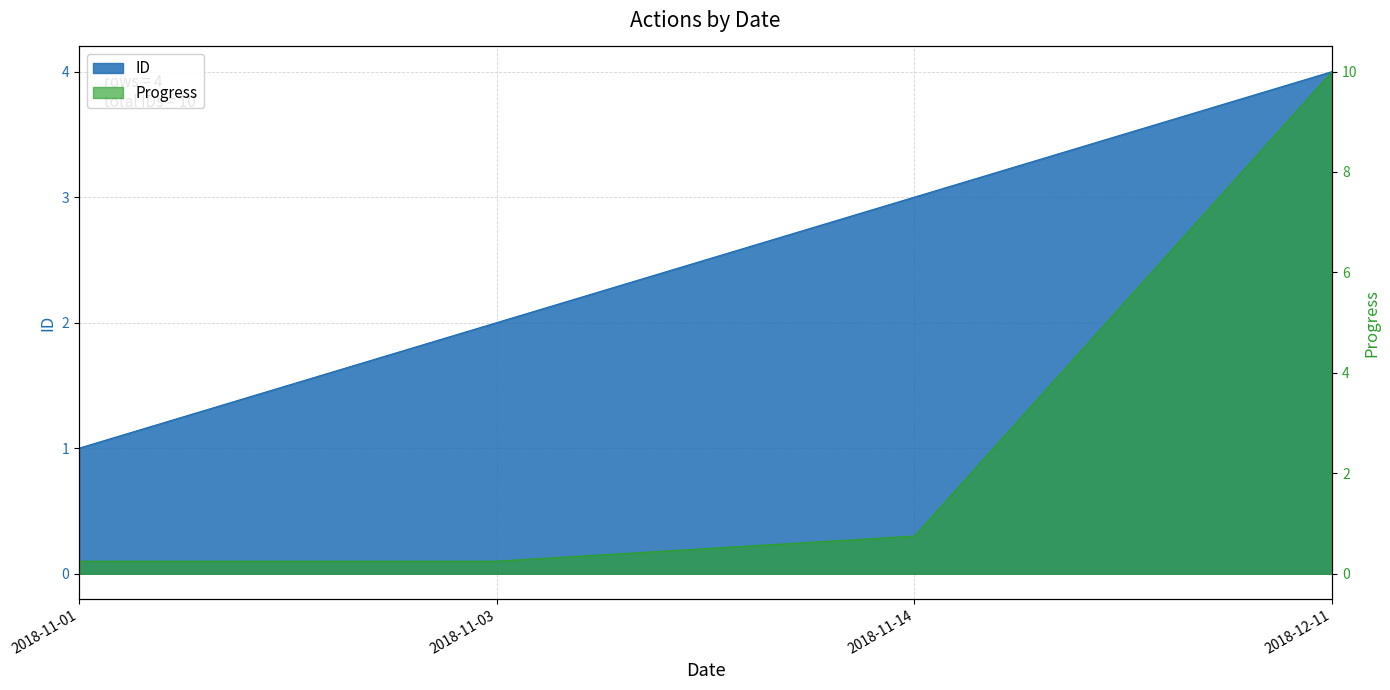

The value of Progress at 2018-11-14 is 0.2. True or false?

False